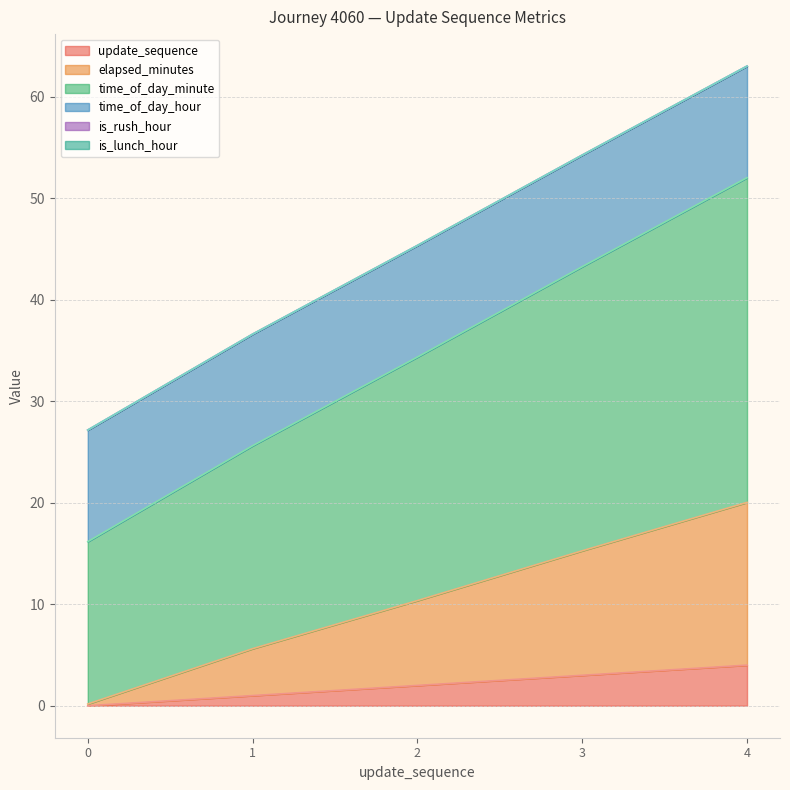

Which series has the largest total across all categories?

time_of_day_minute